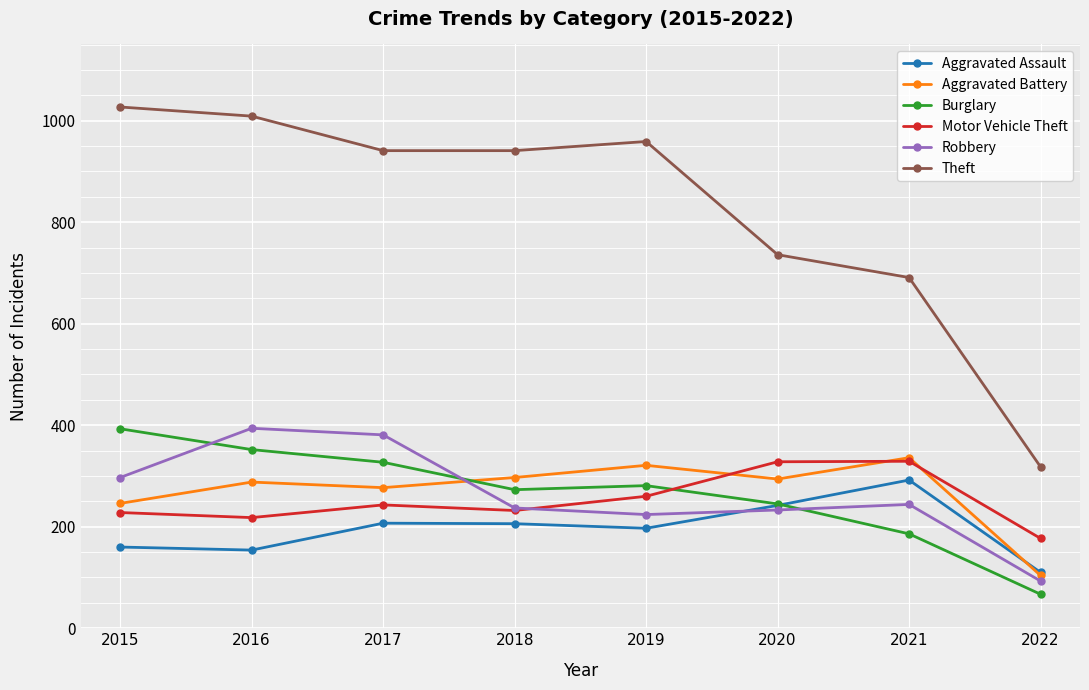

Where is Theft nearest to the value 672?

2021